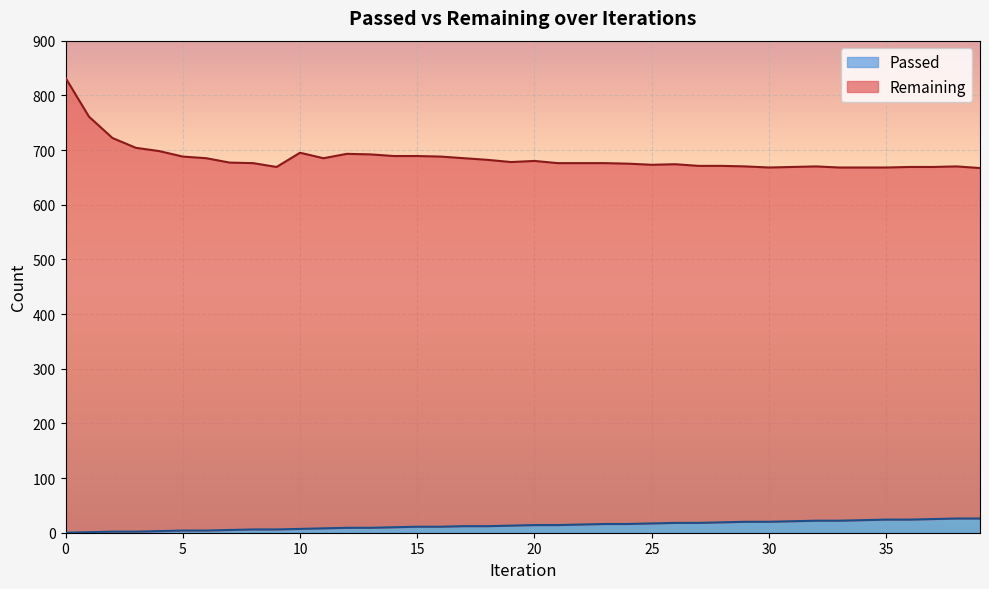

True or false: Remaining has a value of 698 at 4.

True